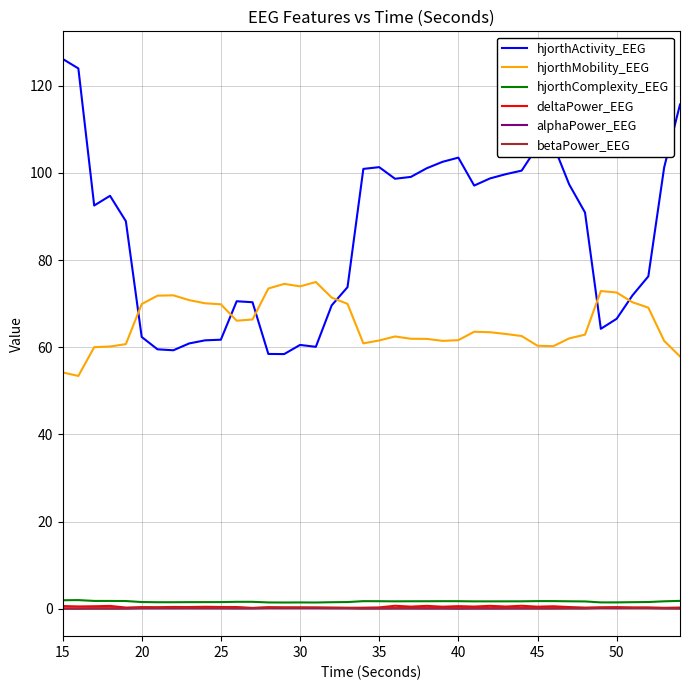

How many deltaPower_EEG values are between 0 and 1?

40